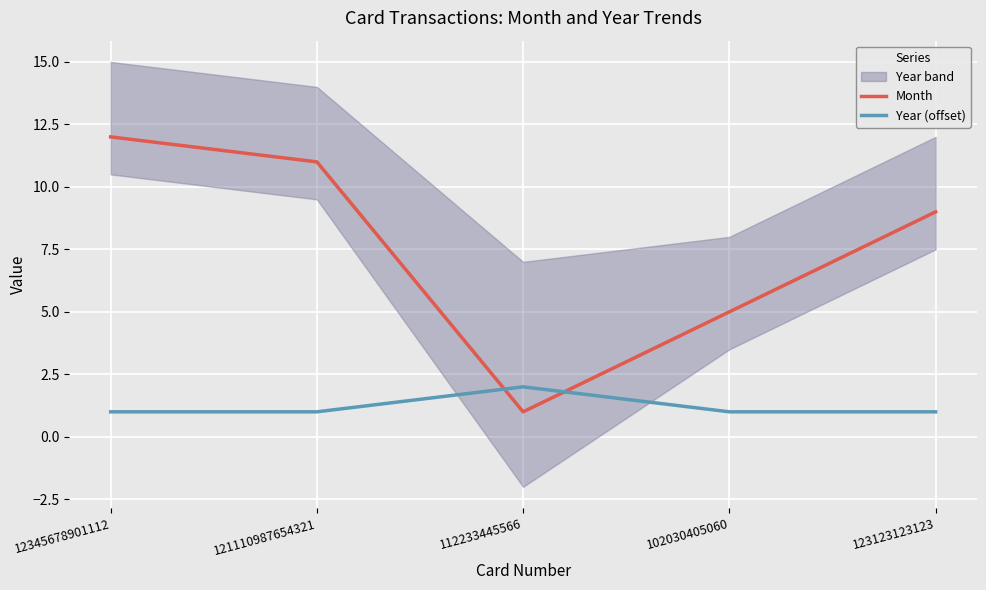

What is the value of the Year (offset) point at the 4th from the left?

1